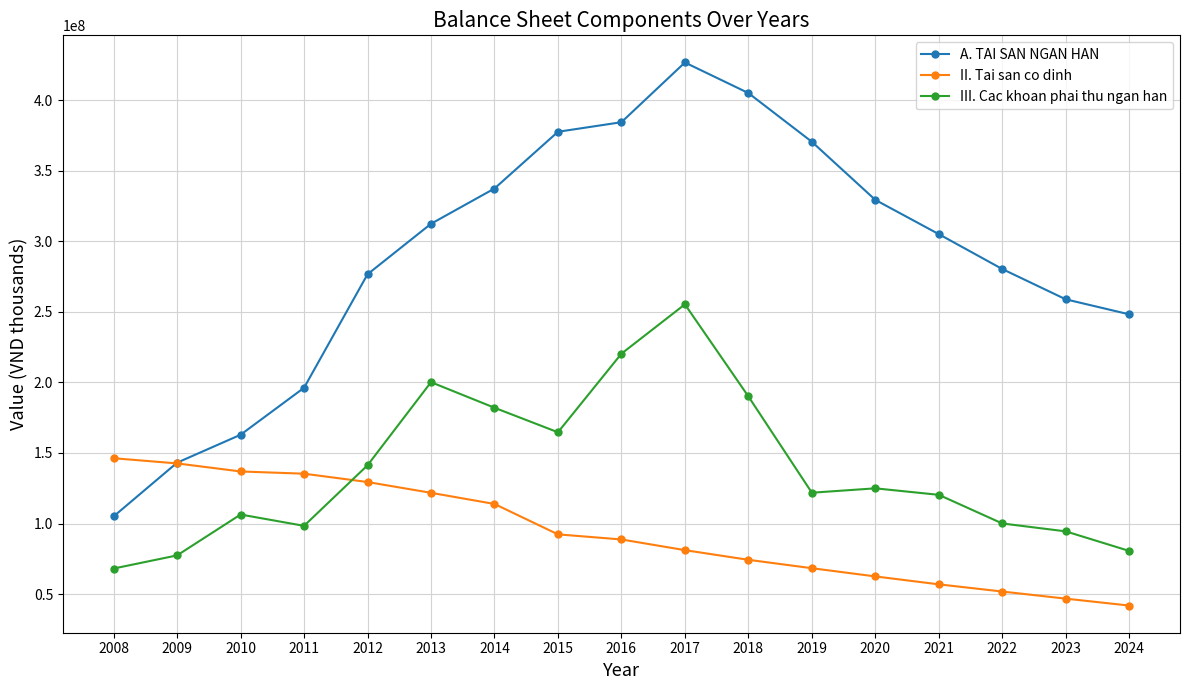

What is the difference between the highest and lowest values at 2016?

295639993